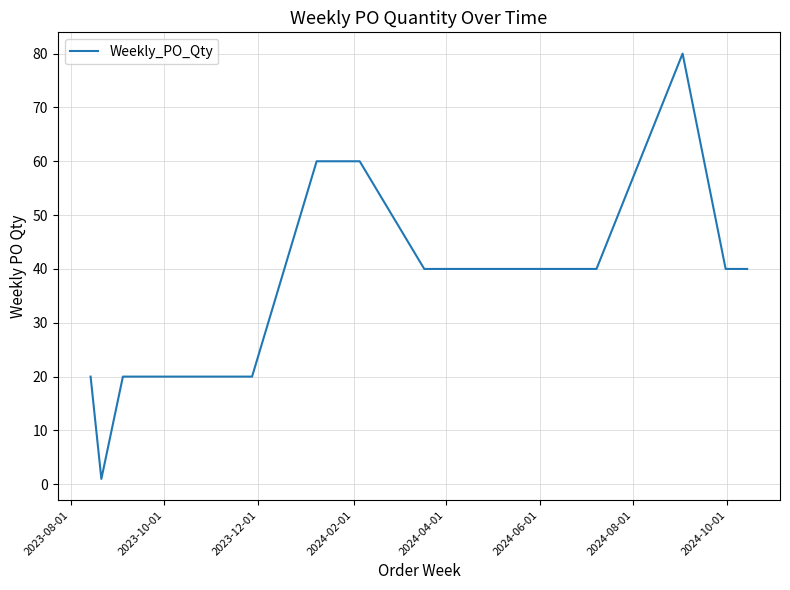

What is the difference between the maximum and minimum values?

79